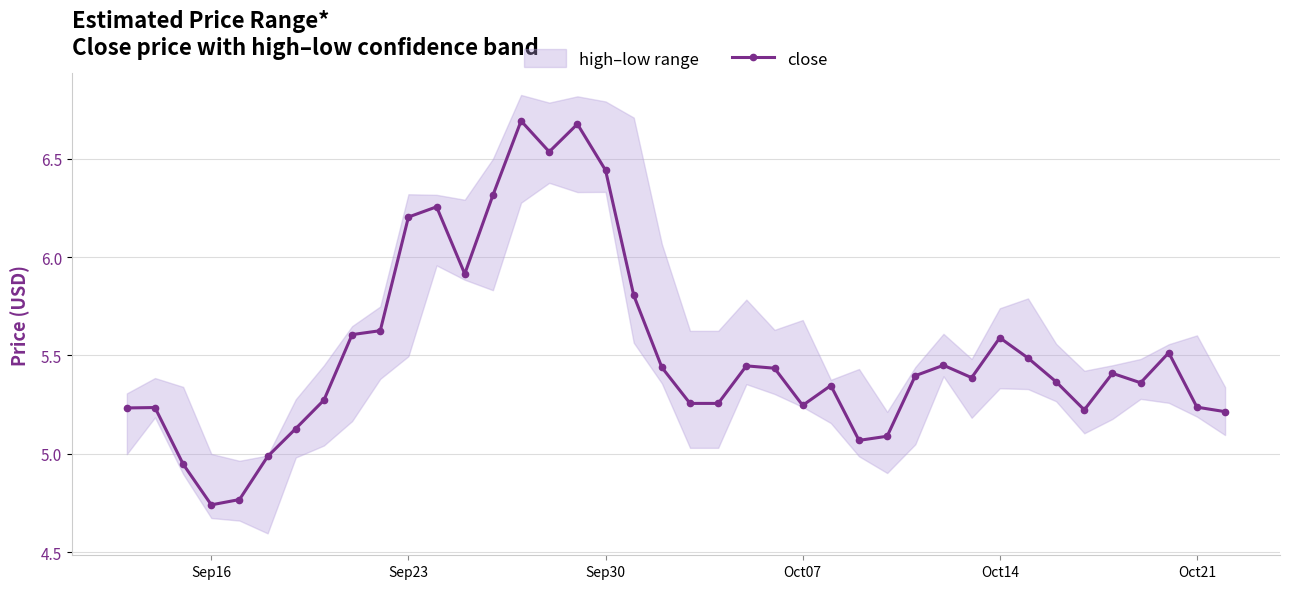

True or false: close has more than 0 points higher than both neighbors.

True